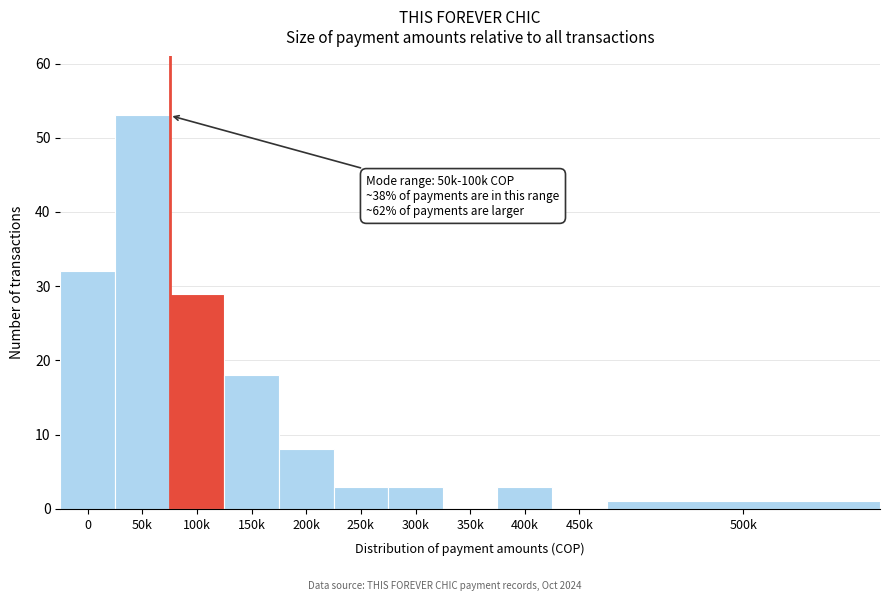

Reading right to left, what are all the values shown in this chart?

500k=1	450k=0	400k=3	350k=0	300k=3	250k=3	200k=8	150k=18	100k=29	50k=53	0=32